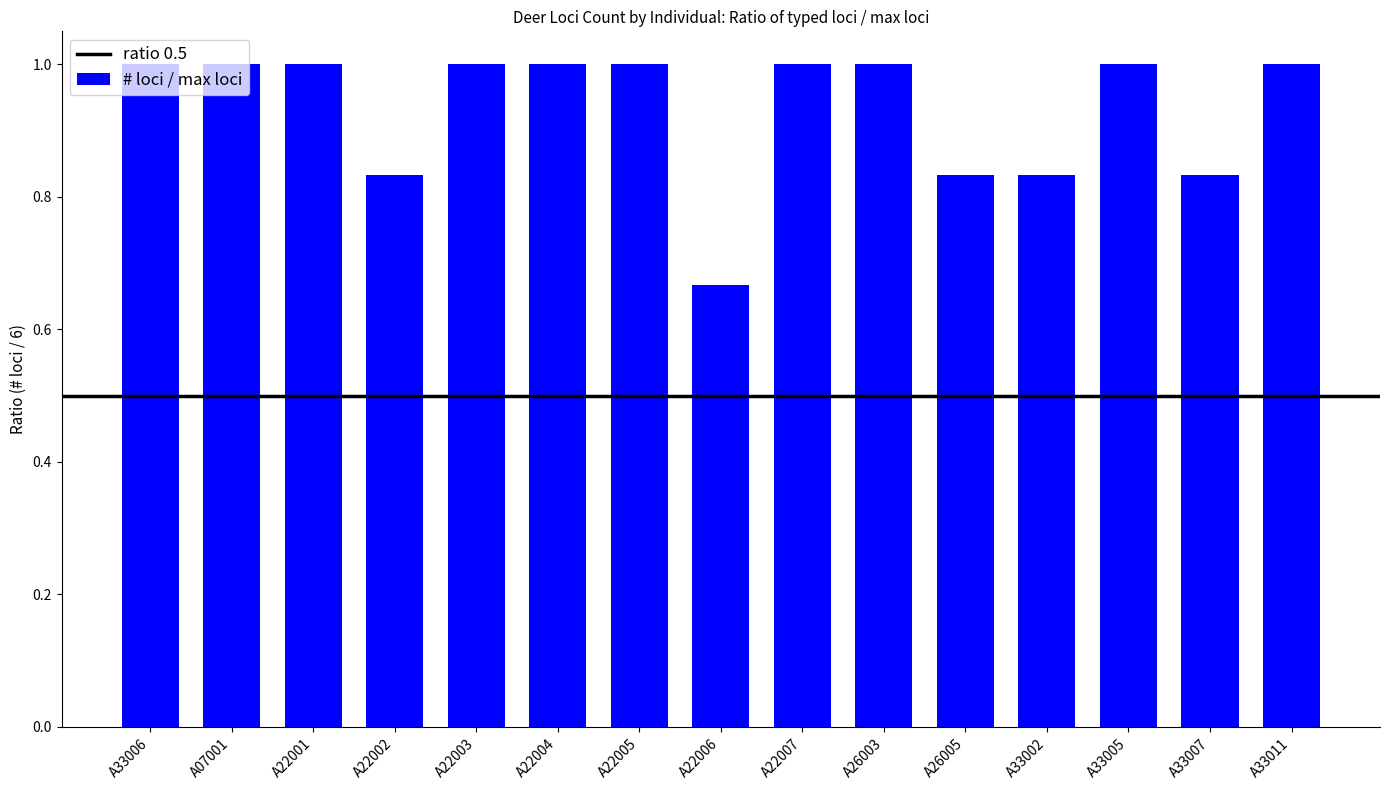

Count the number of data series in this chart.

1